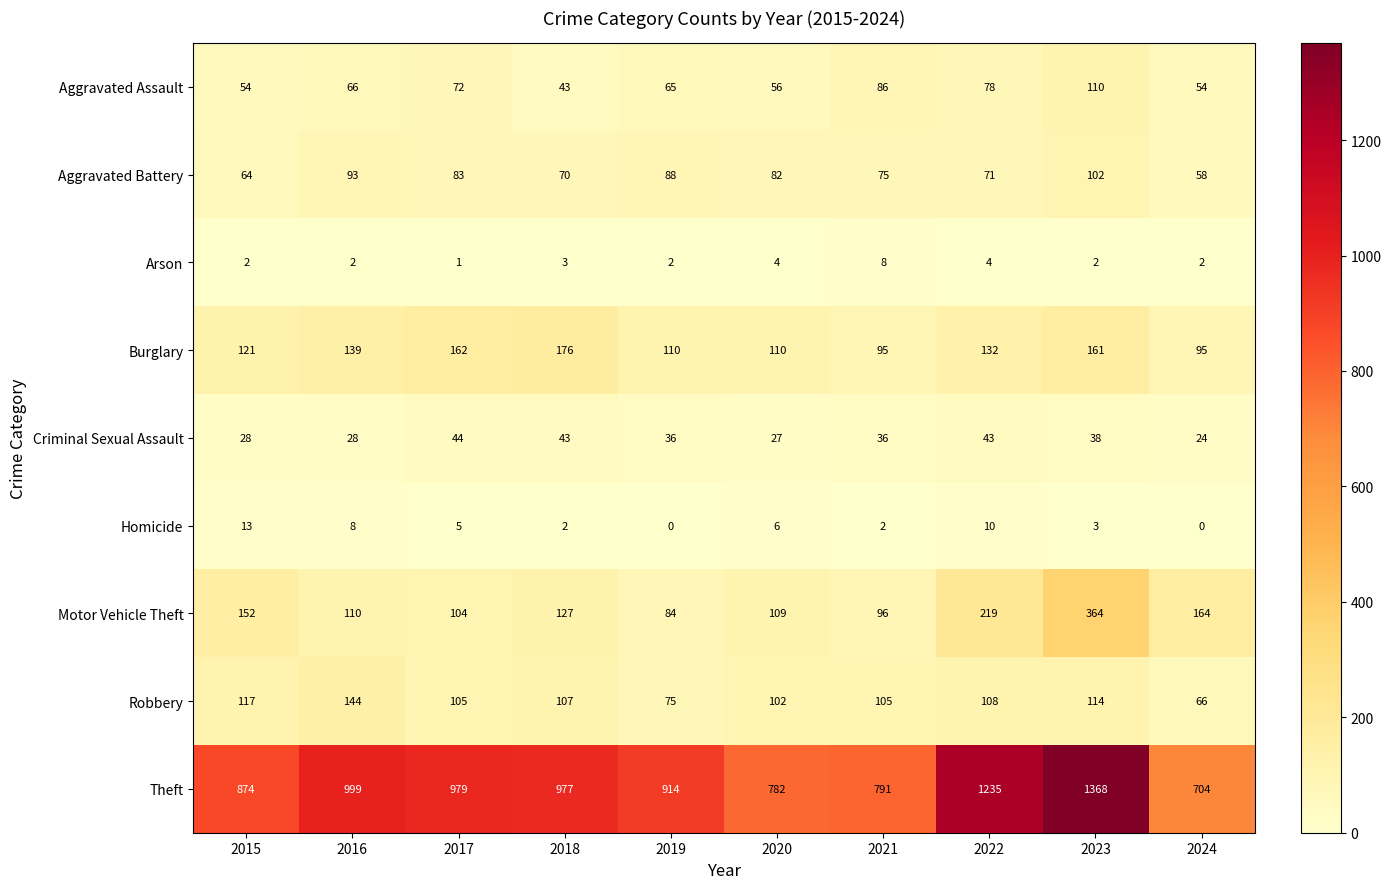

What is the difference between the highest and lowest values at 2024?

704